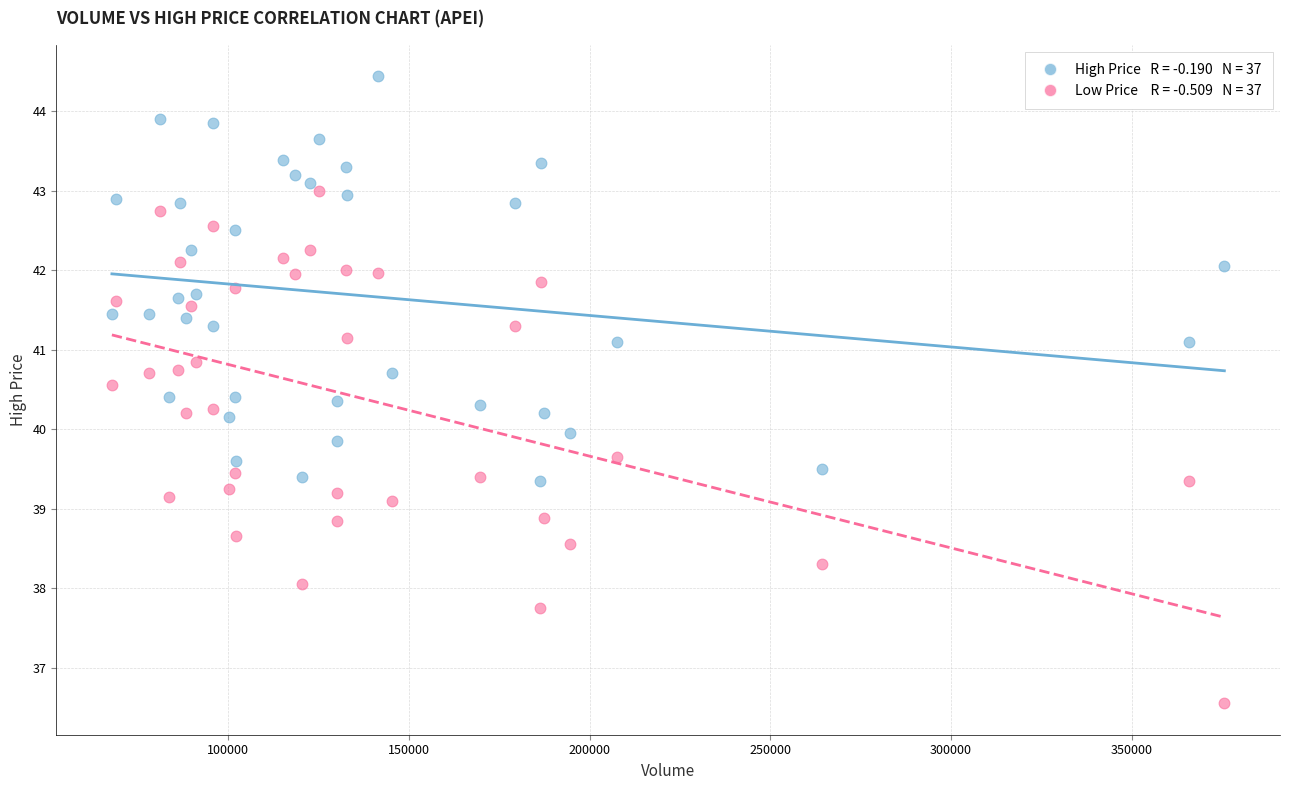

Across all data points, what is the range of X values (max minus min)?

307700.0